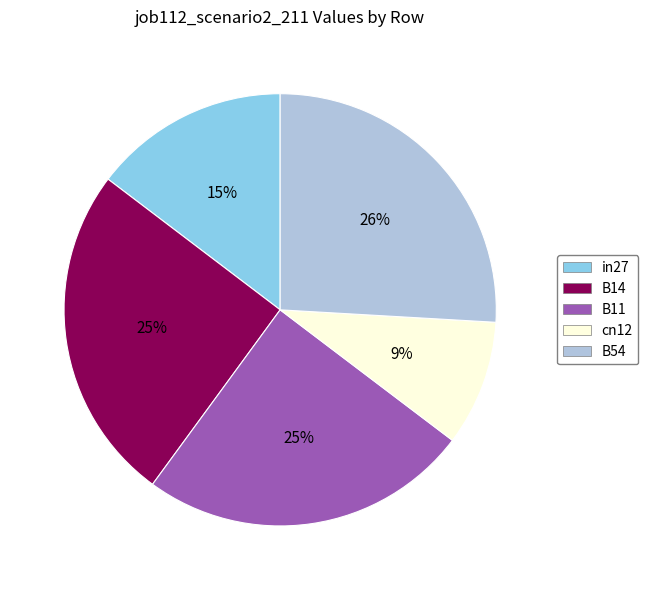

To the nearest percent, what percentage of the pie is B54?

26%